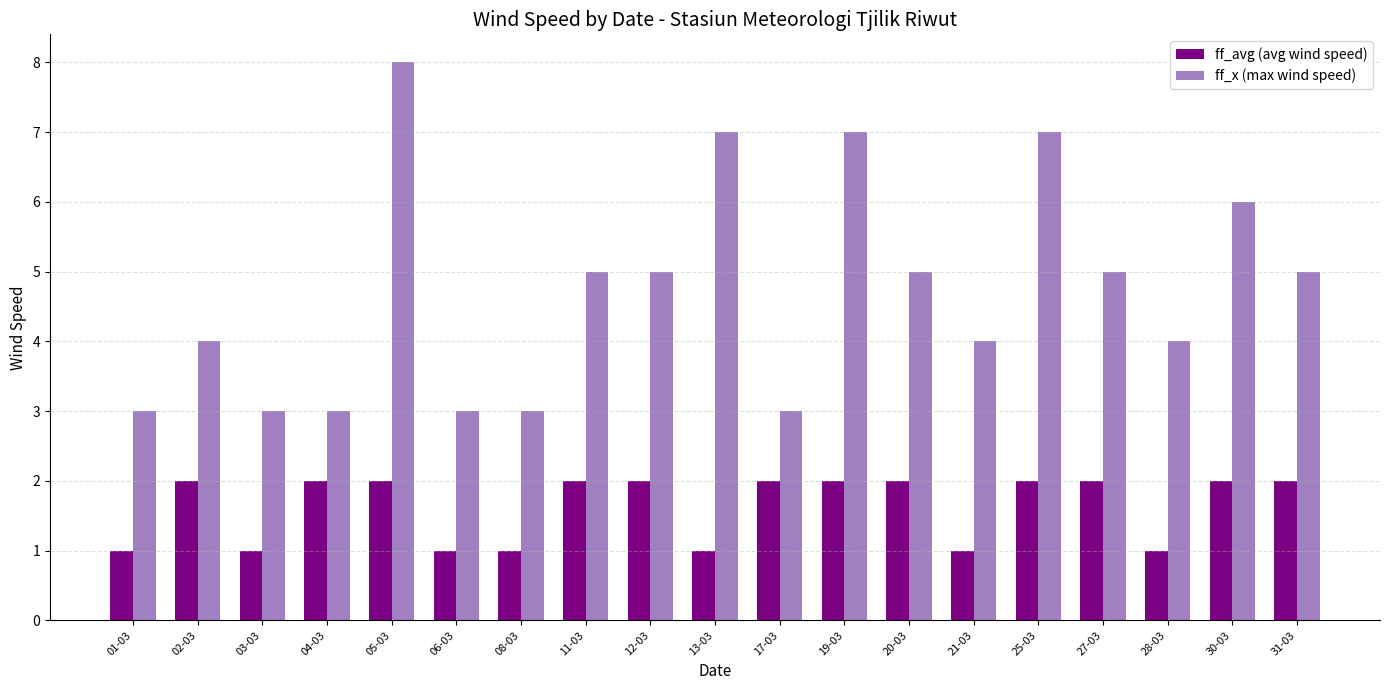

Is it true that ff_avg (avg wind speed) equals 2 at 28-03?

False